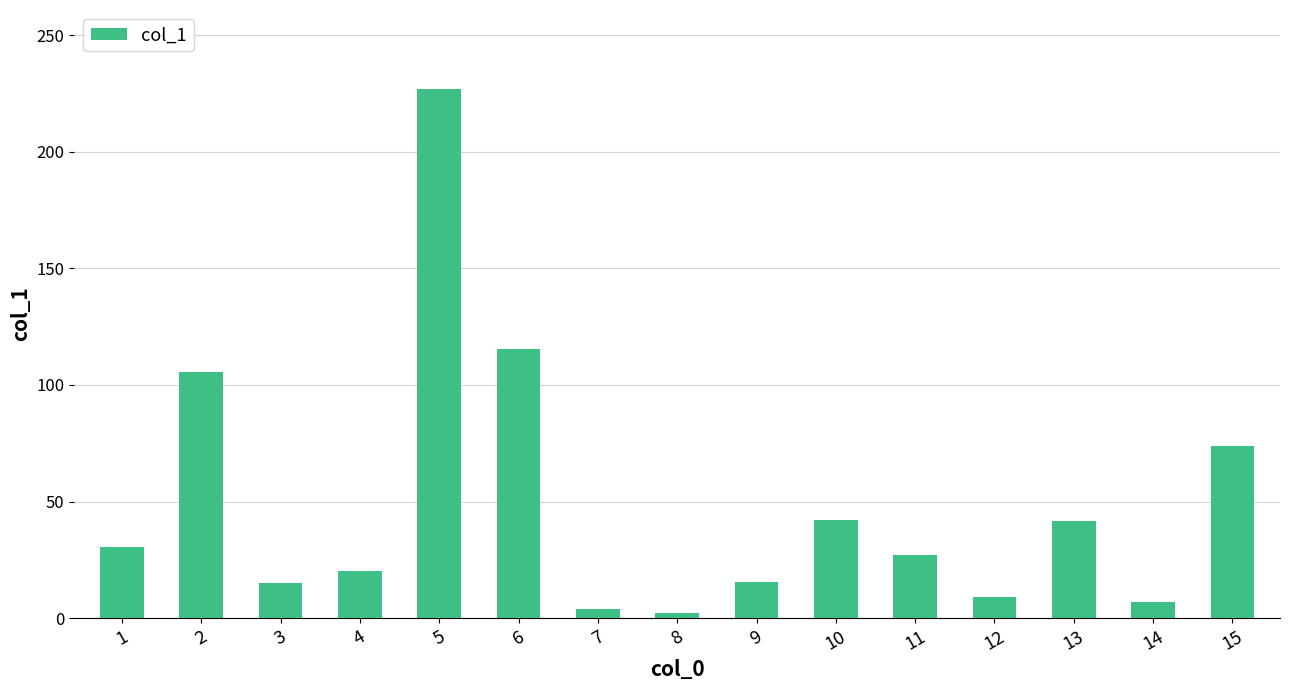

What is the difference between the second highest and minimum values?

113.0